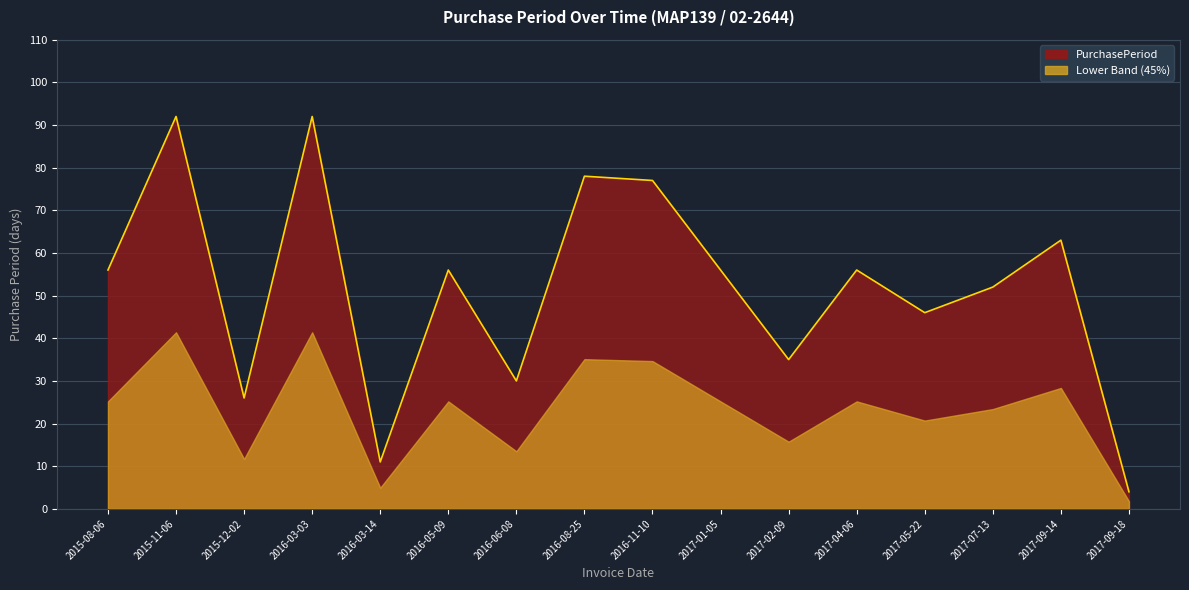

True or false: the data shows 56 at 2015-08-06.

True